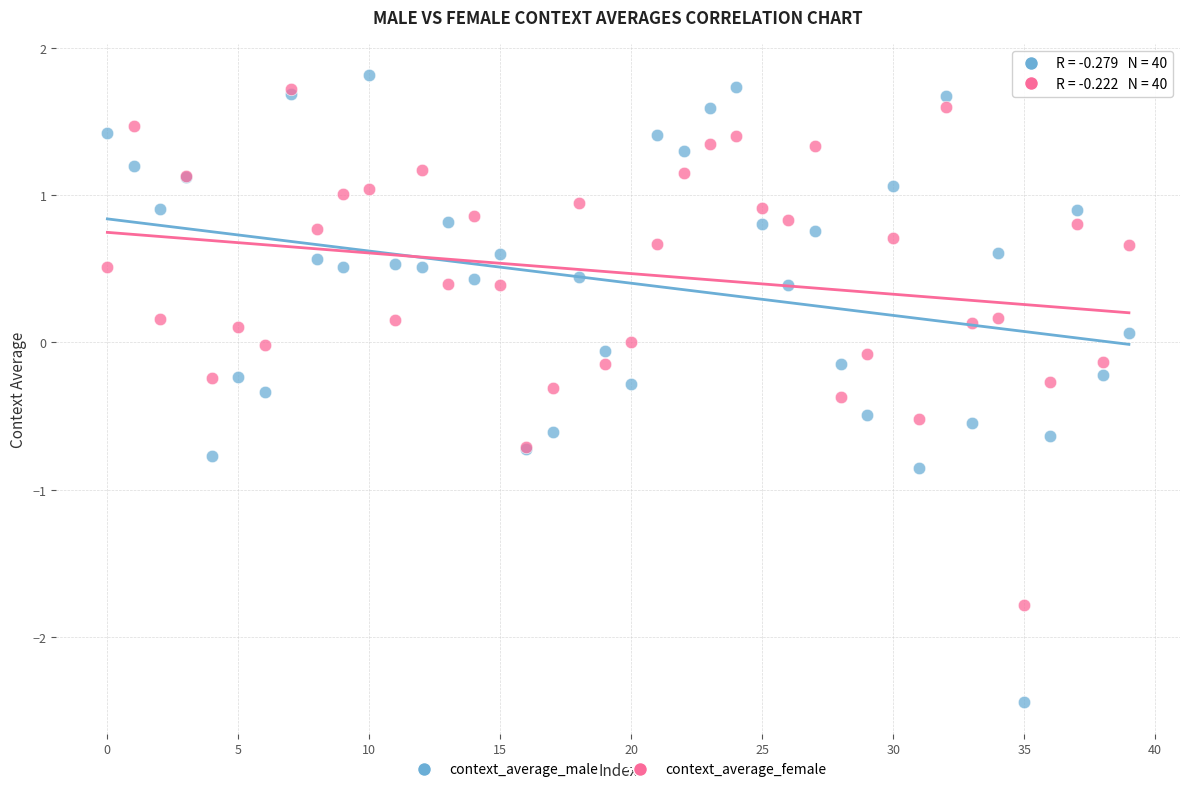

Which series reaches the minimum Y coordinate?

context_average_male